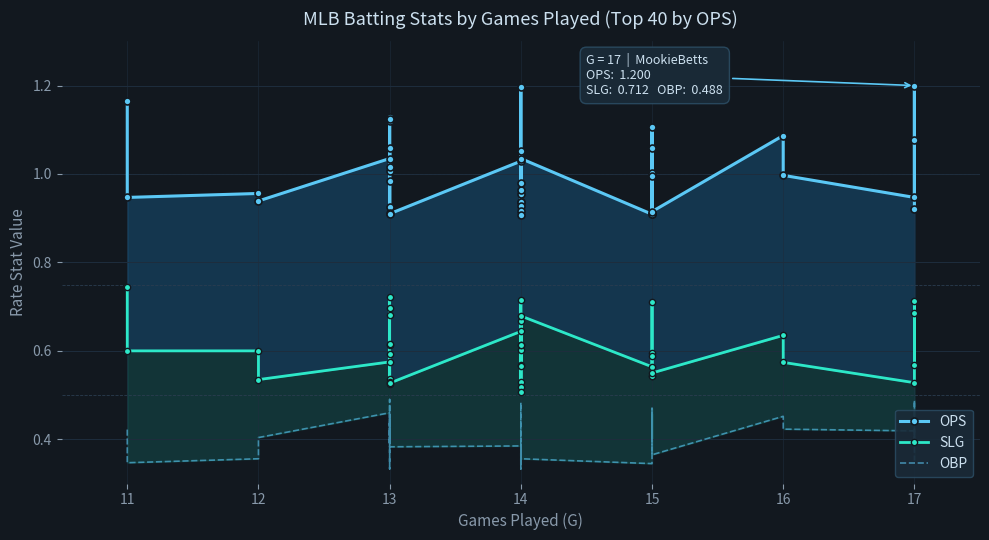

Rank the series by their average value, from lowest to highest.

OBP, SLG, OPS